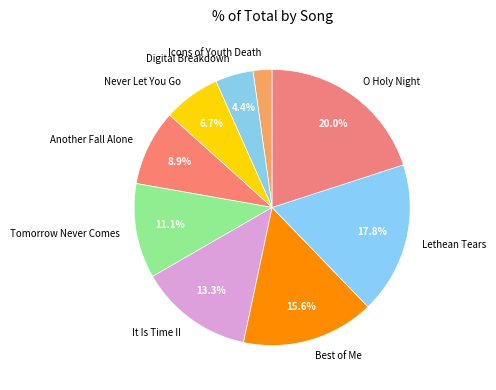

Is it true that Never Let You Go is 20% of the pie?

False